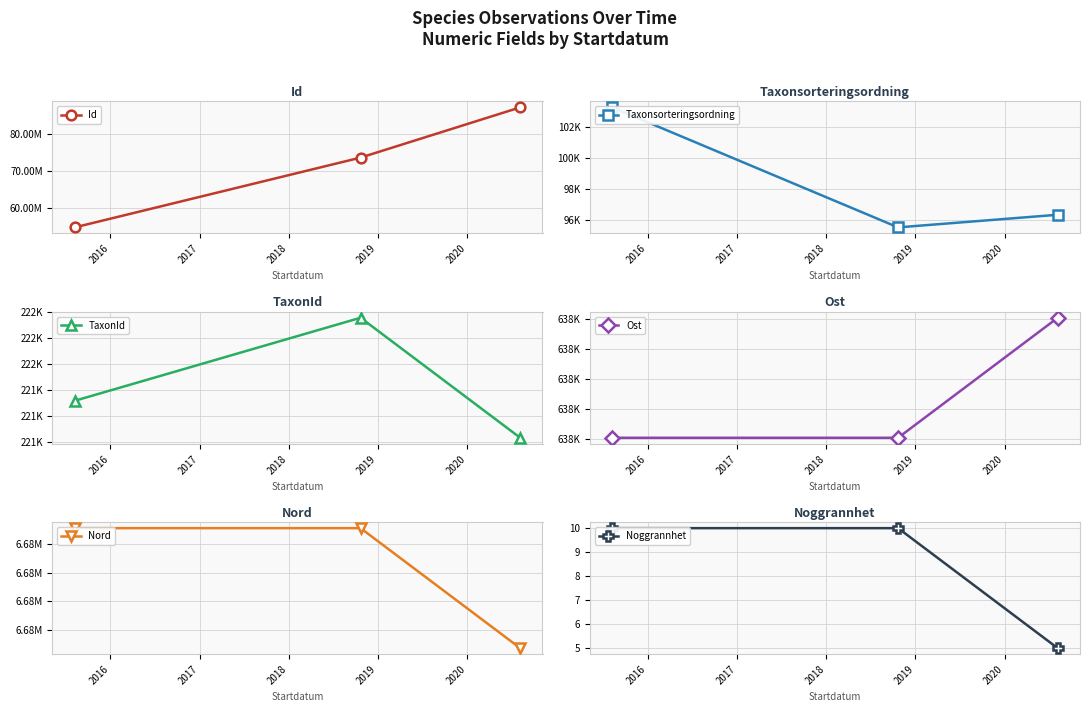

What is the sum of all Ost values?

1912750.9